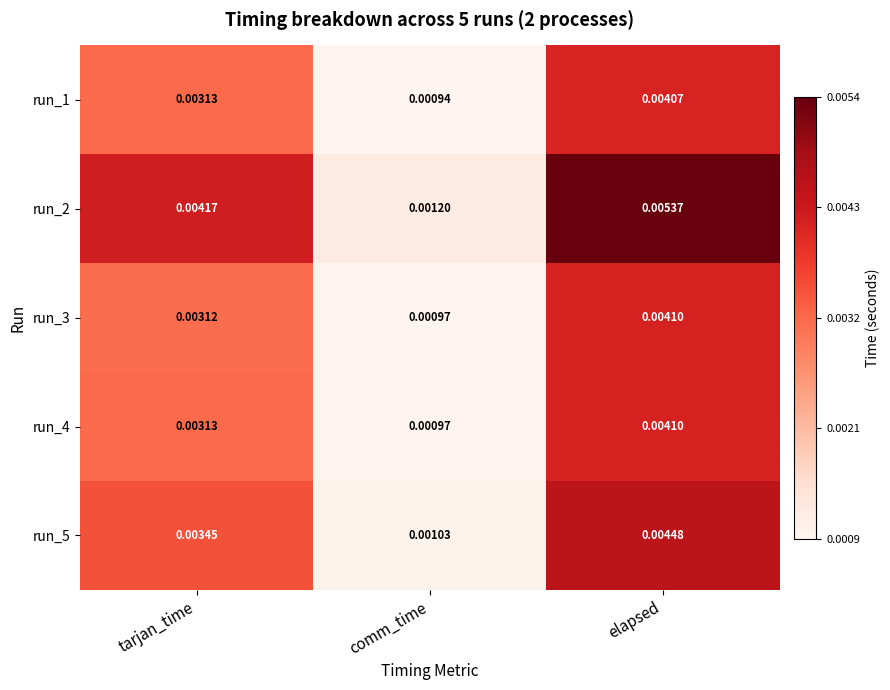

Where is run_2 nearest to the value 0?

comm_time